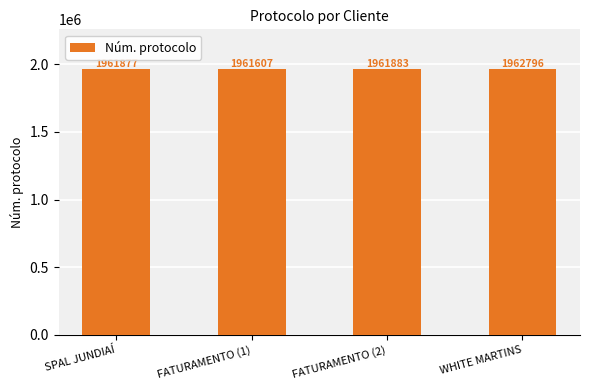

Reading left to right, transcribe all the data shown in this chart.

1961877	1961607	1961883	1962796